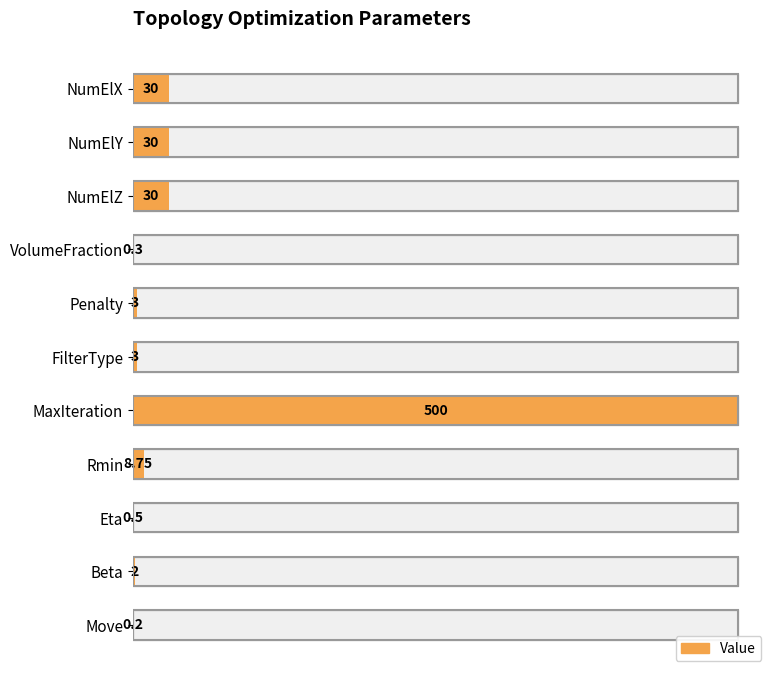

What is the average value?

55.2